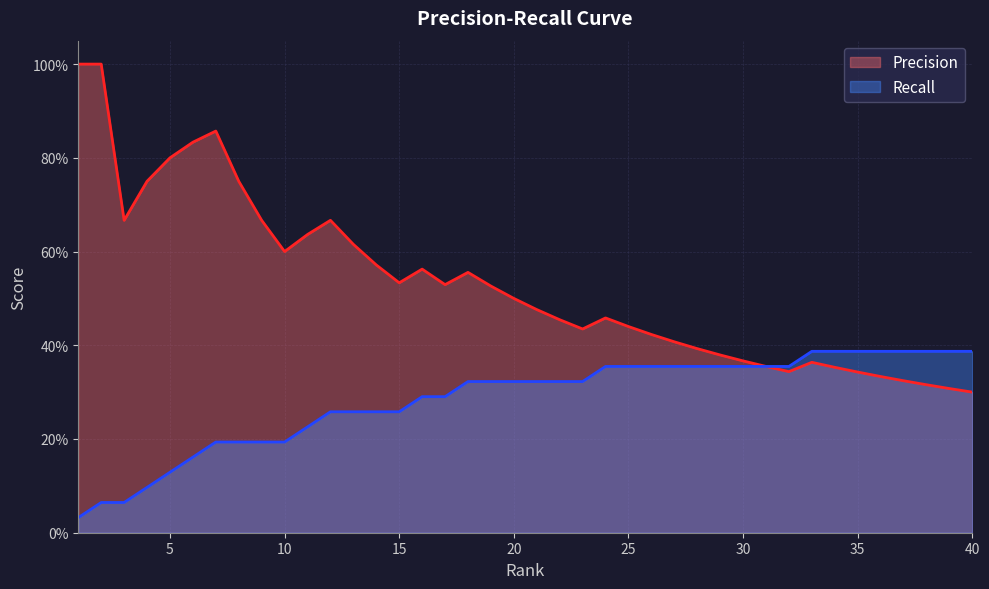

True or false: Precision and Recall cross at least once.

False